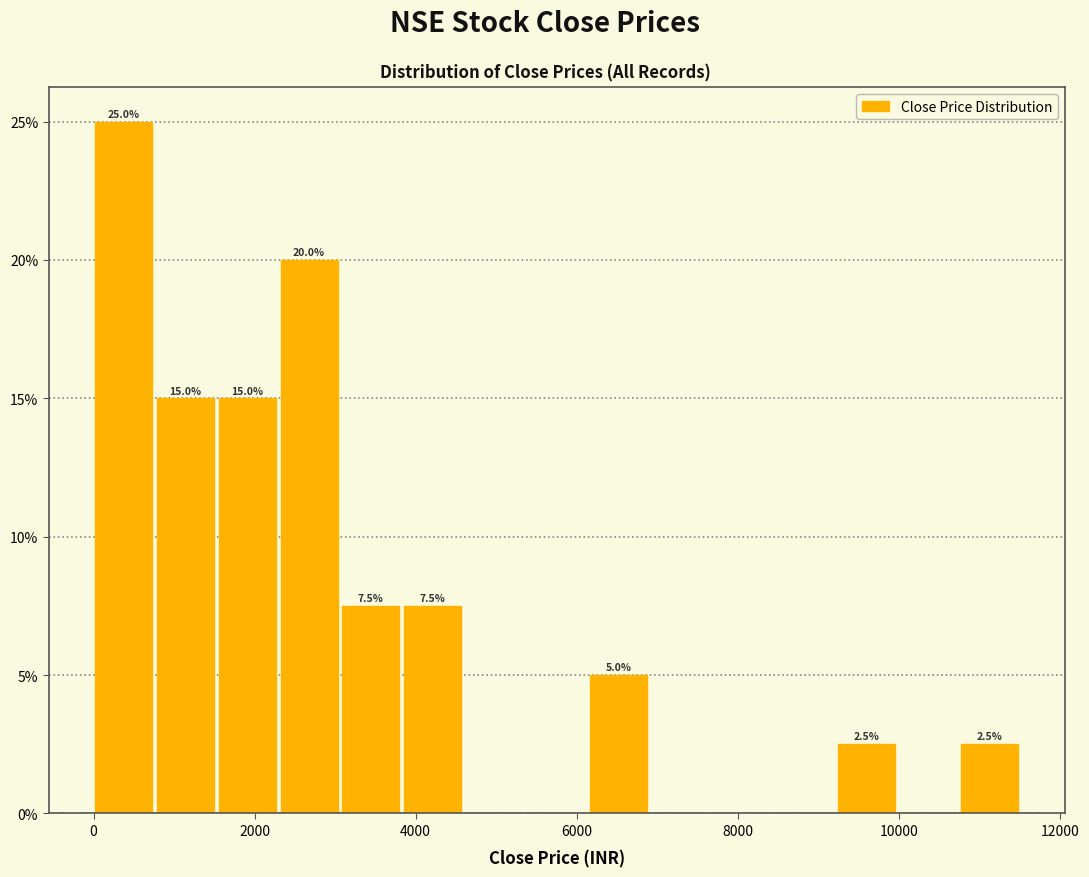

Read against the x-axis, roughly where is the centre of the tallest bar?

400